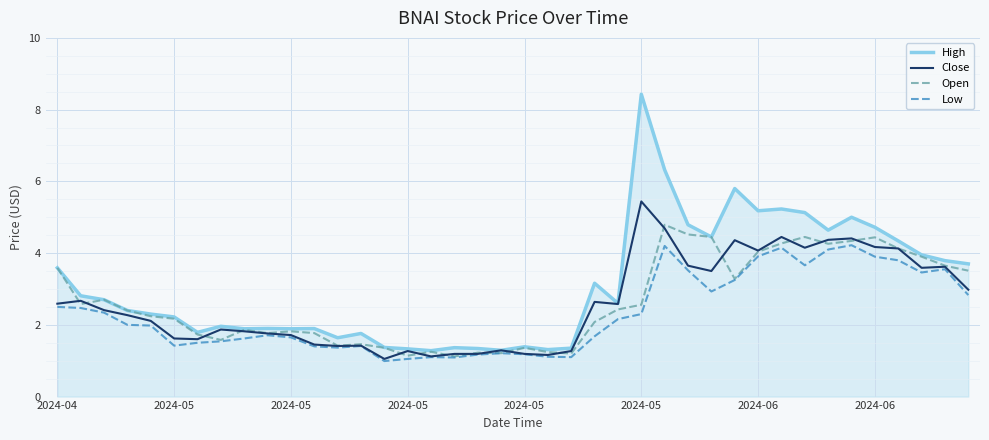

Which series has the largest total across all categories?

High